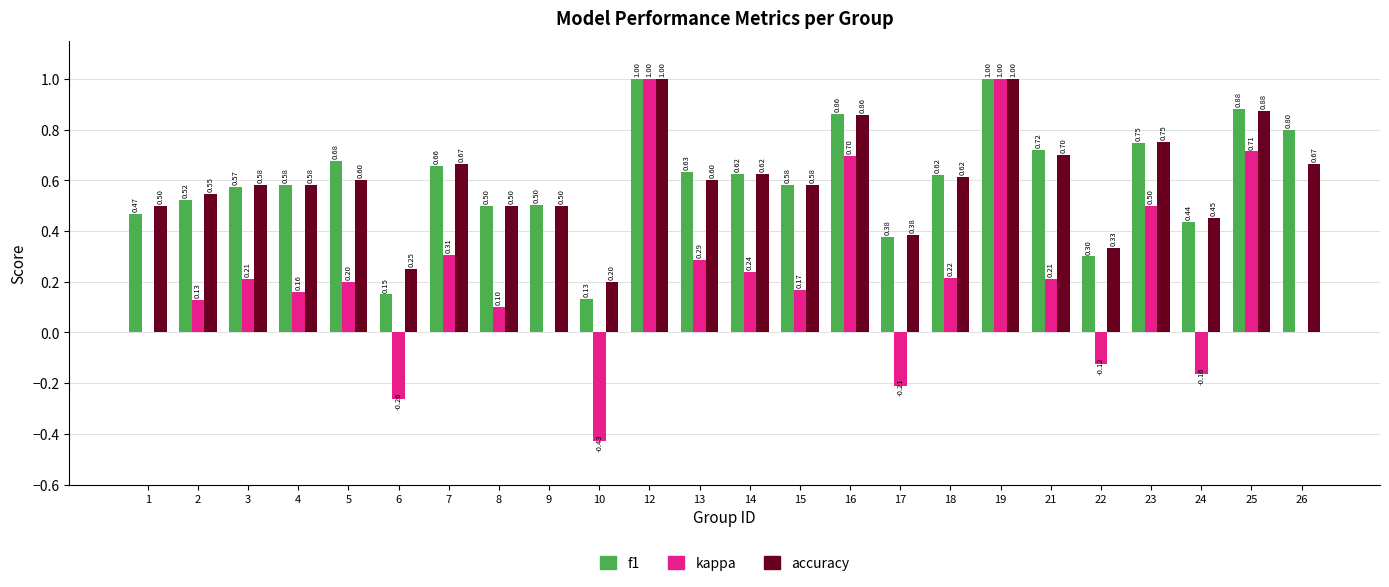

What is the total value across all series at 26?

1.5